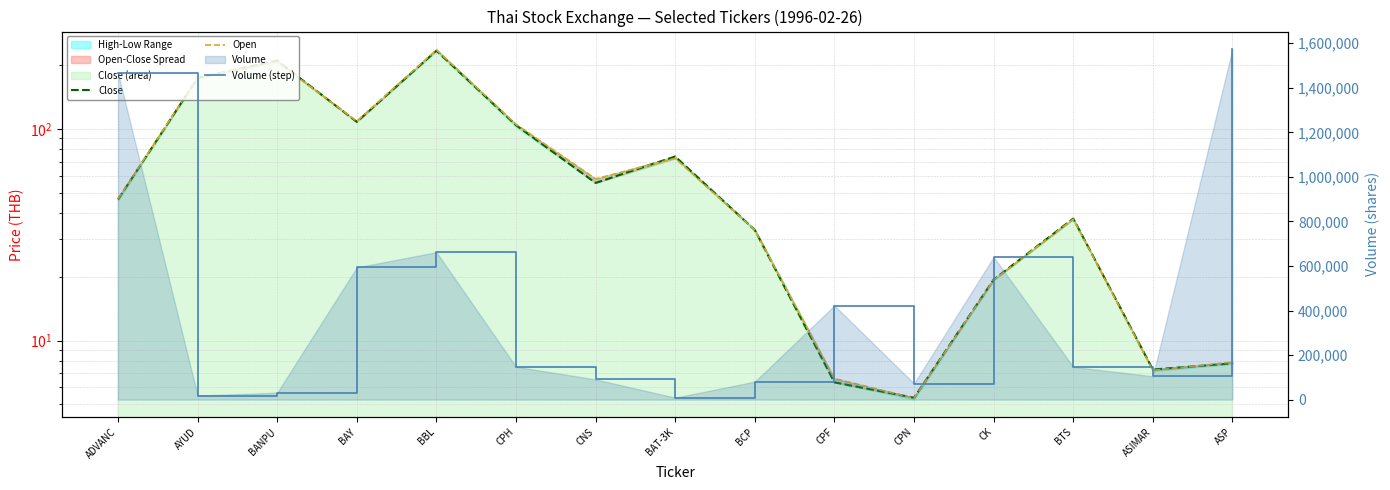

Does the chart display data point markers on the line(s)?

No